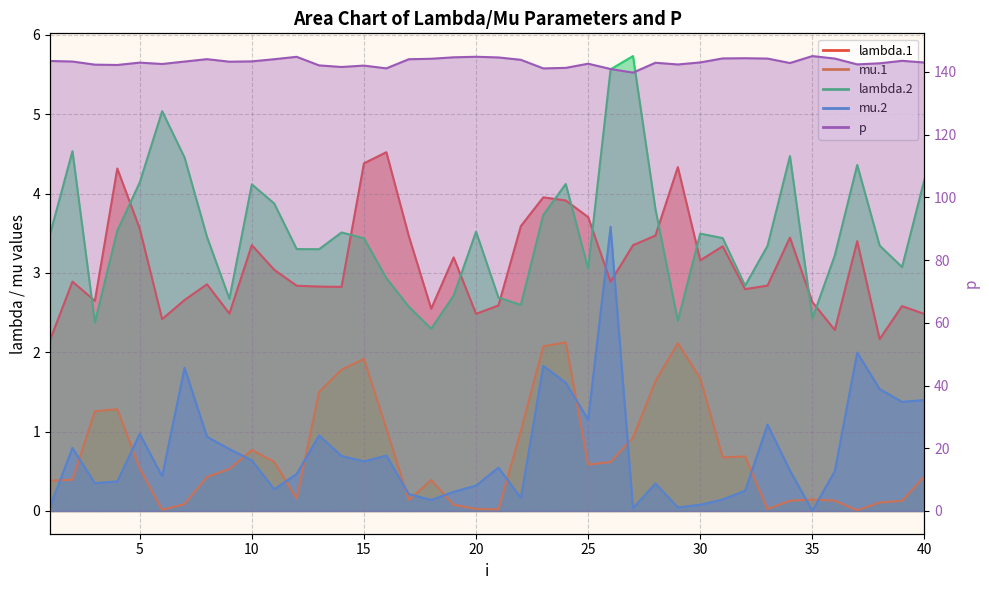

What is the average value of the lambda.1 series?

3.1